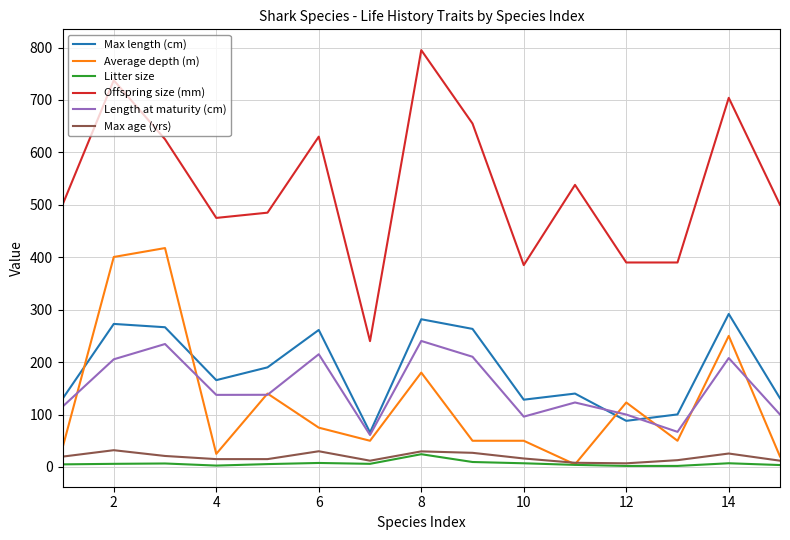

Which series has the largest range (max minus min)?

Offspring size (mm)